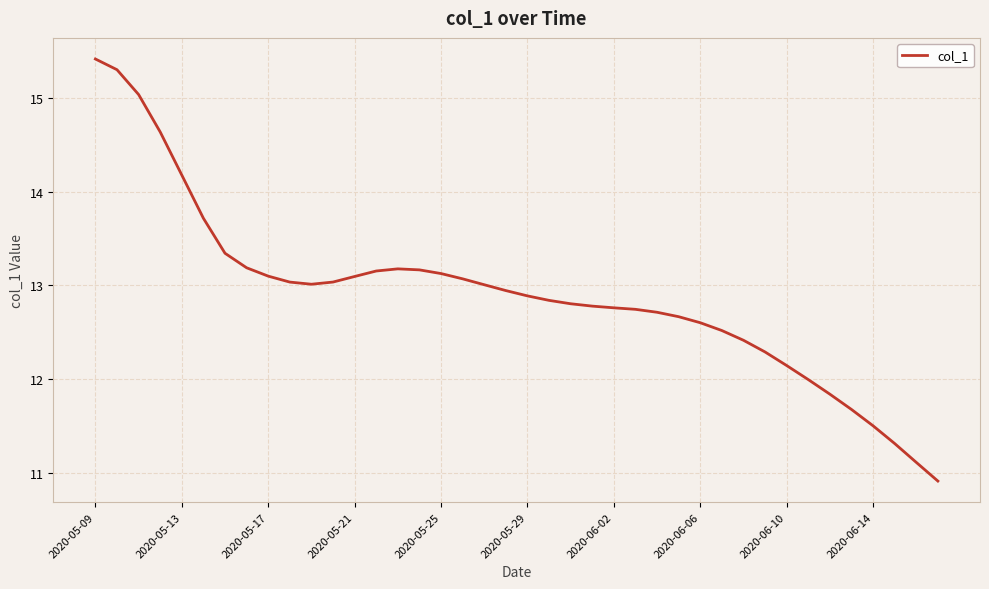

What is the minimum value shown in the chart?

10.9